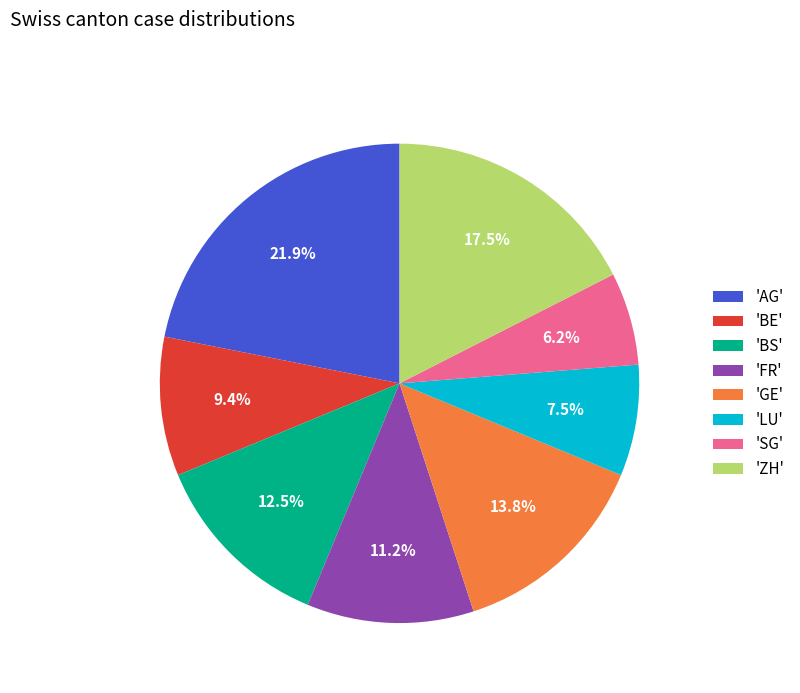

Does any single category account for the majority?

No